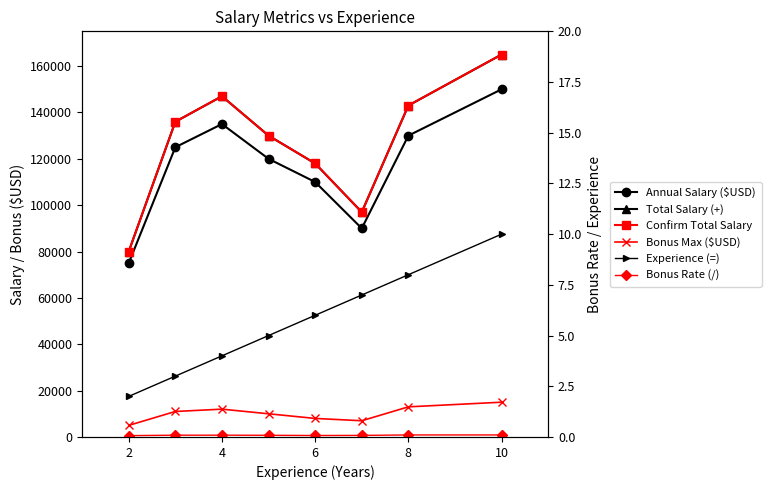

What is the sum of all Annual Salary ($USD) values?

935000.0